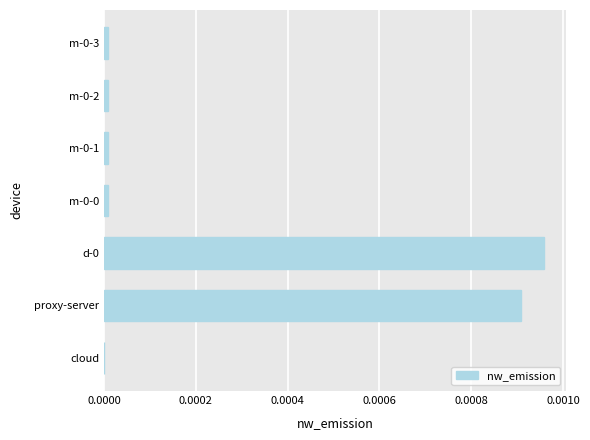

The chart shows a value of 0.0 at m-0-3. True or false?

True